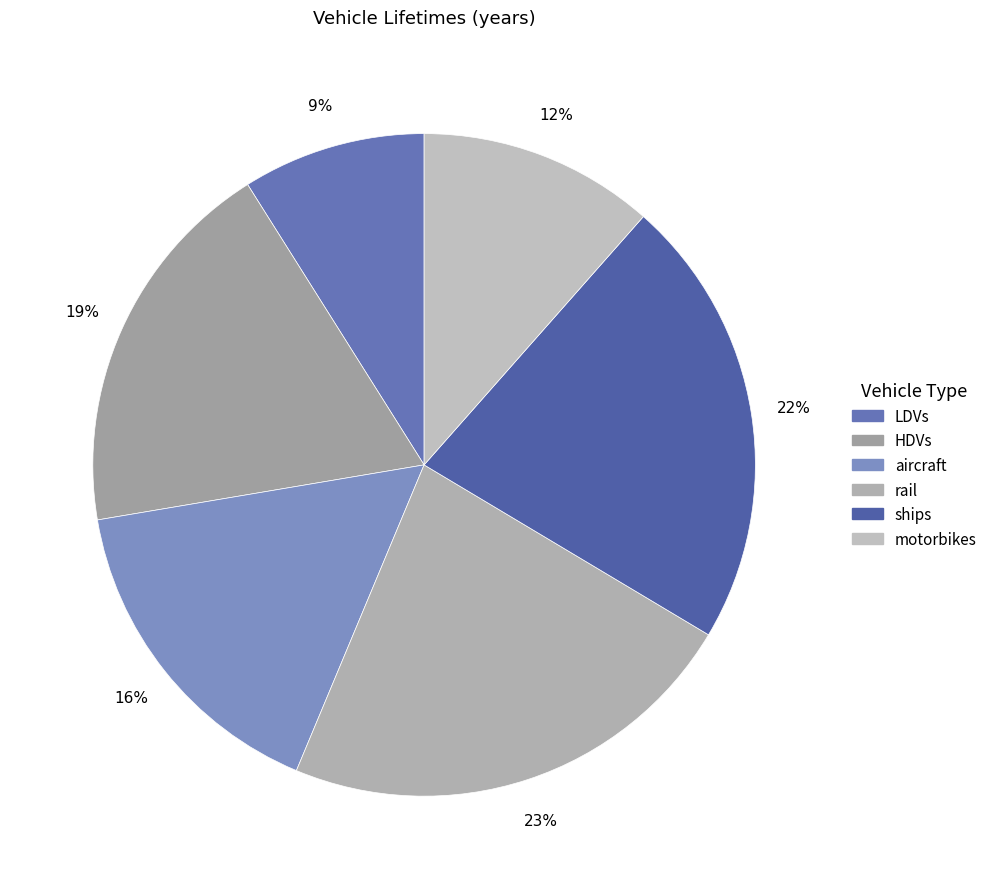

What is the largest slice in the pie chart?

rail